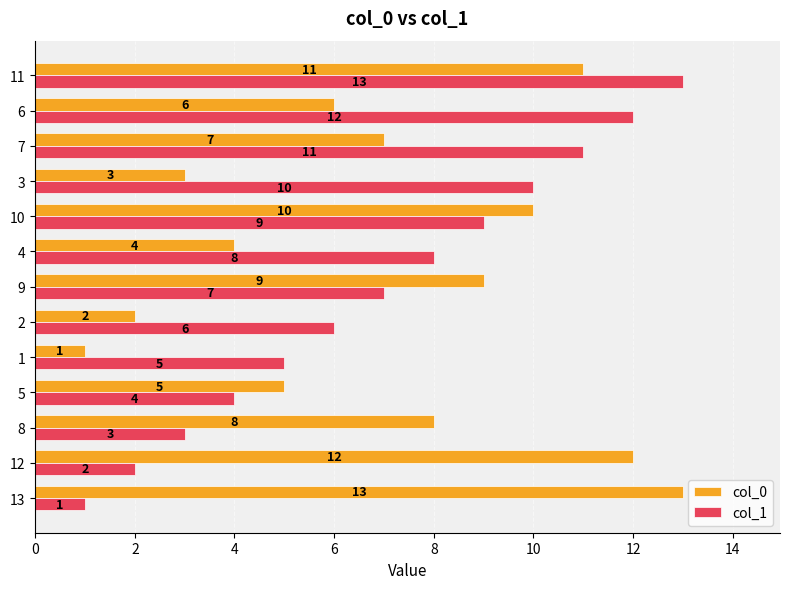

What are all the series names shown in the legend?

col_0, col_1